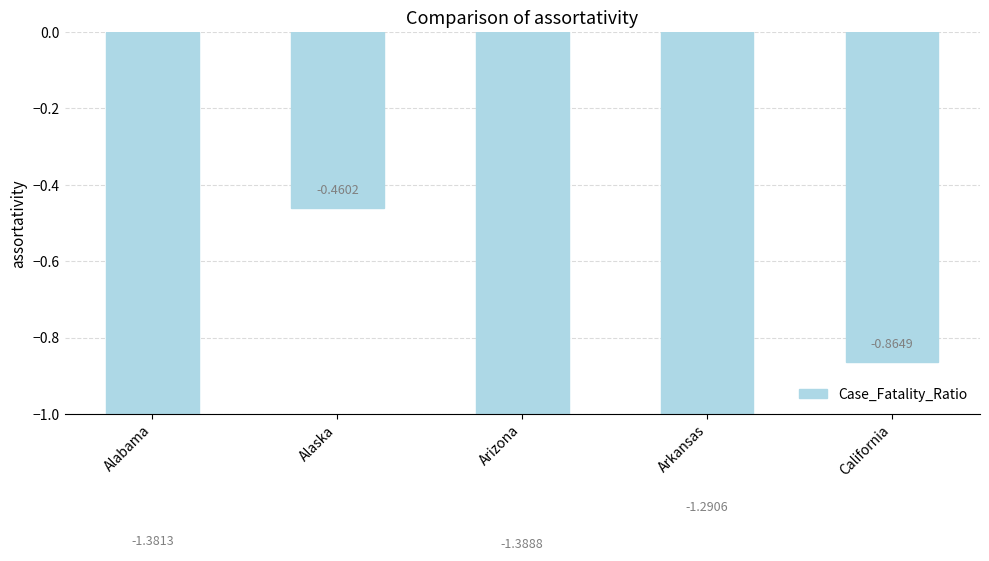

True or false: the data shows -1.4 at Alabama.

True